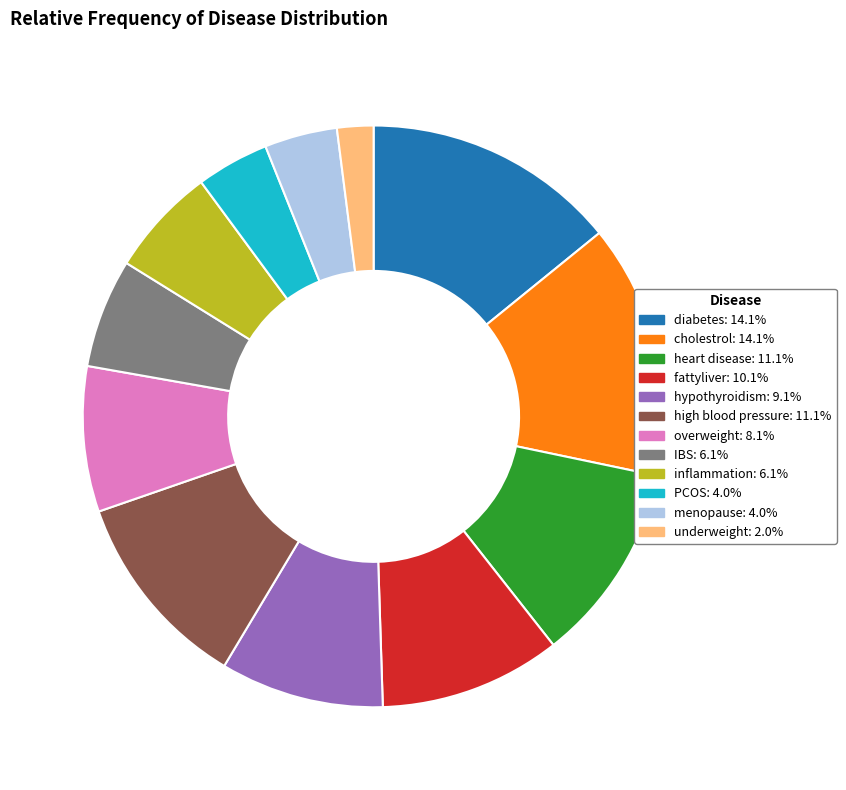

The hypothyroidism slice represents 1% of the pie. True or false?

False